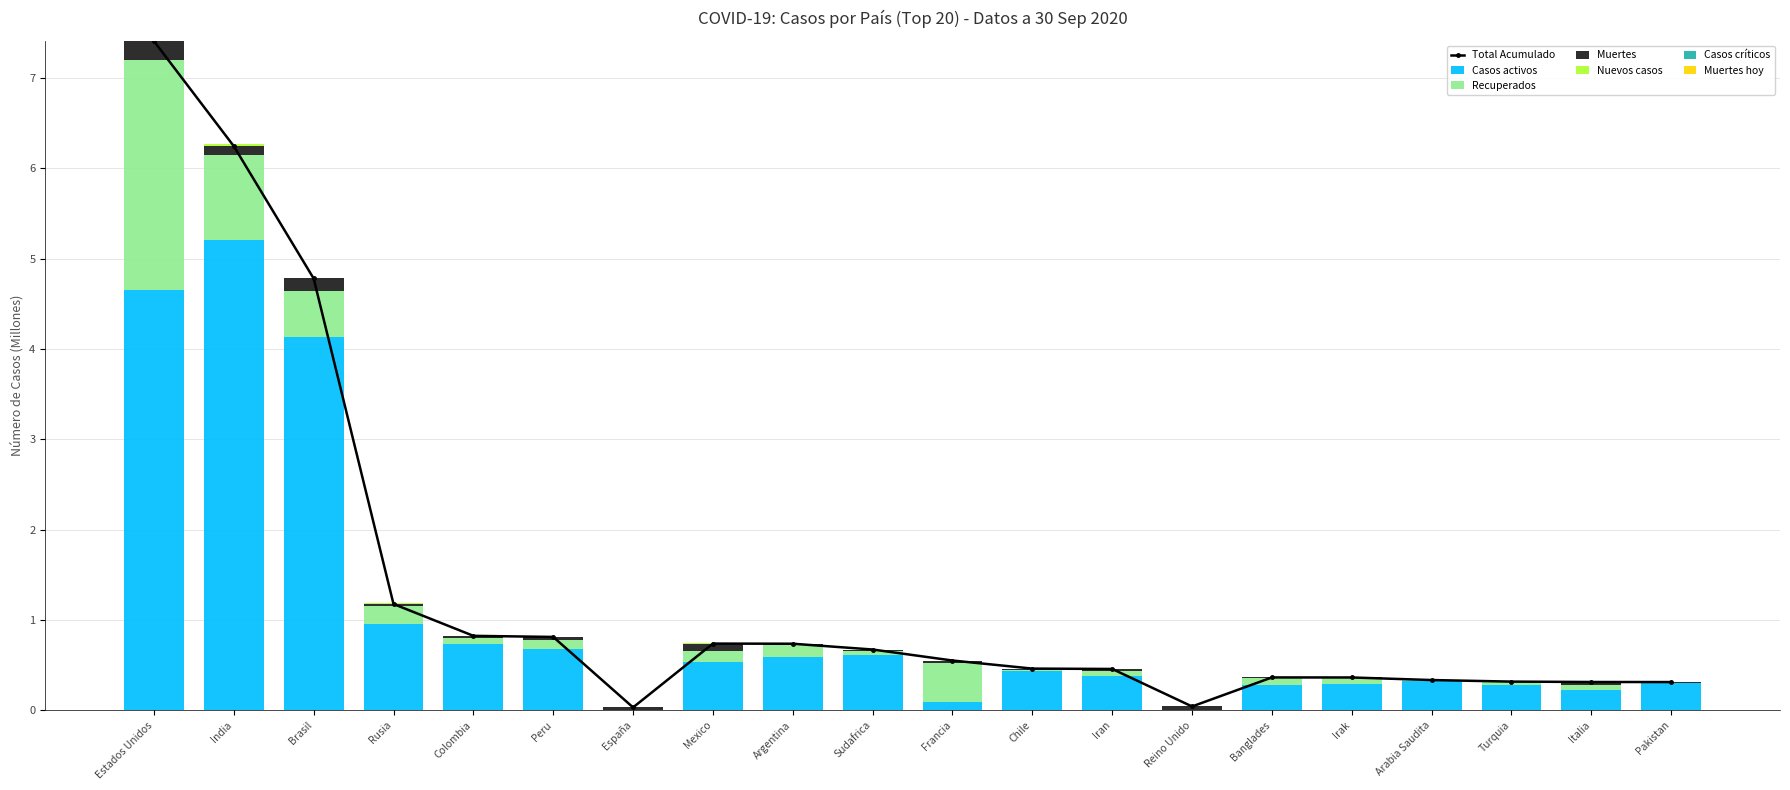

What is the label of the 17th bar from the right?

Rusia